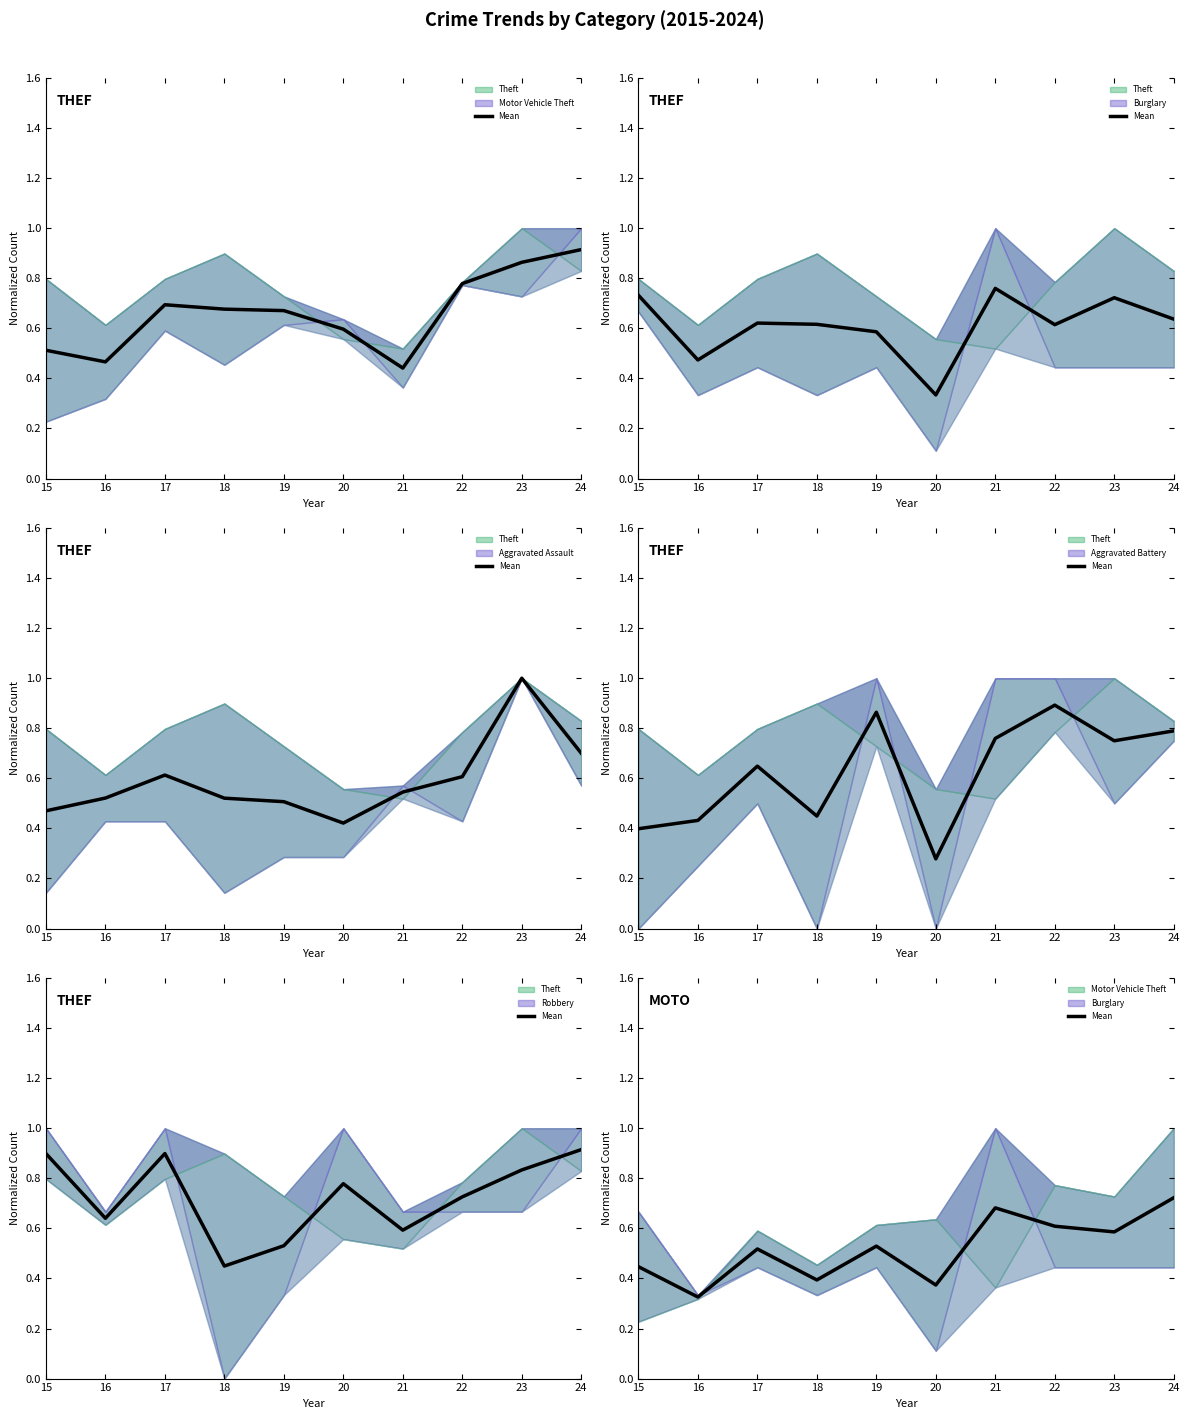

List the labels in order of value, smallest first.

16, 20, 18, 15, 17, 19, 23, 22, 21, 24